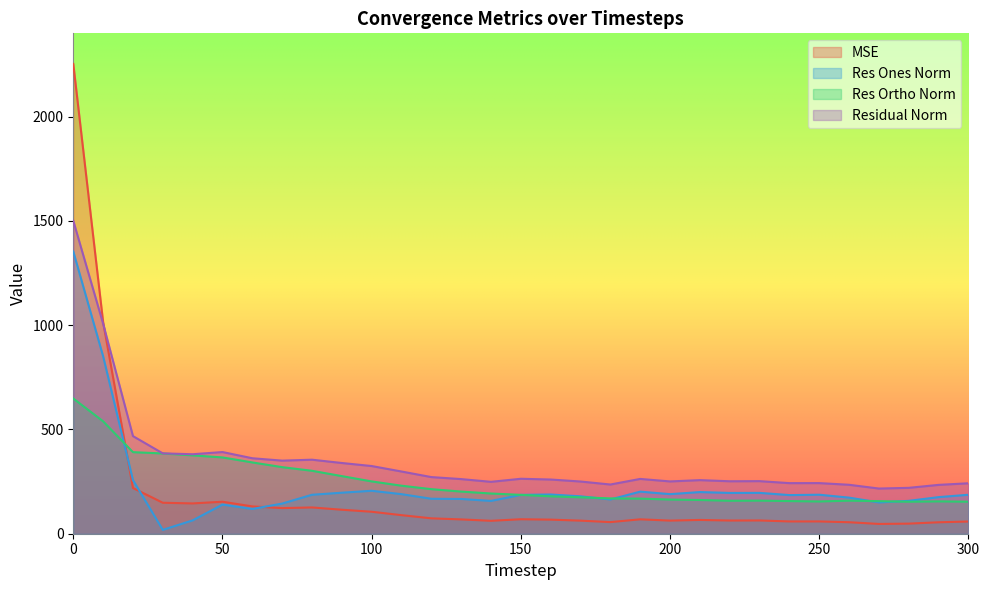

What is the sum of the res_ones_norm values at 30 and 100?

224.5